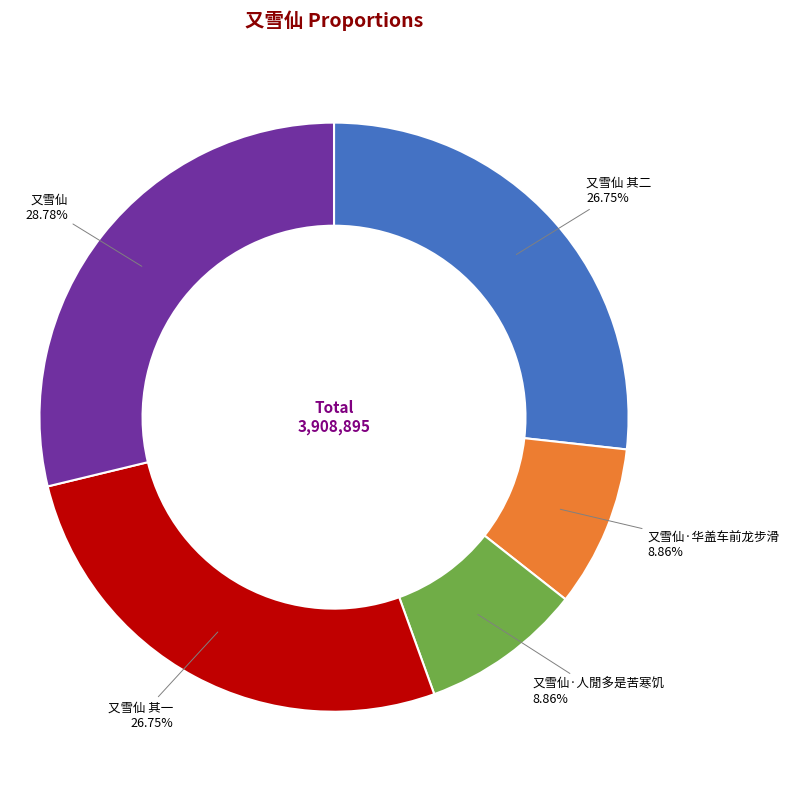

True or false: 又雪仙 accounts for 29% of the total.

True